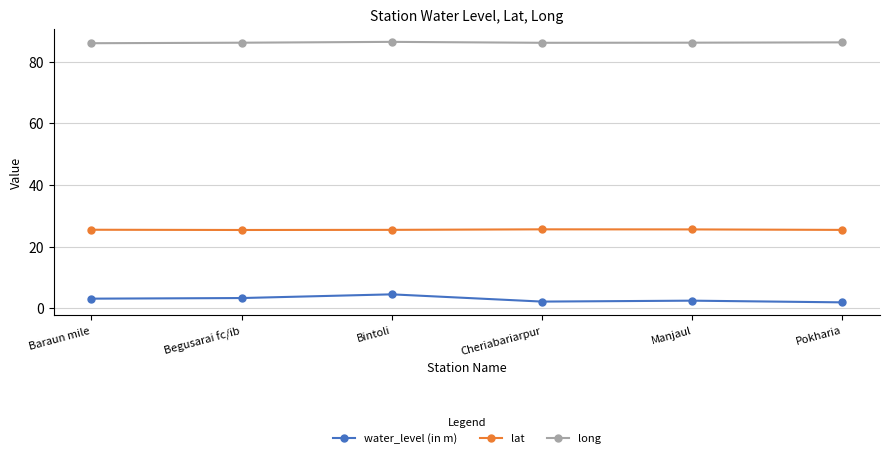

True or false: lat and water_level (in m) cross at least once.

False